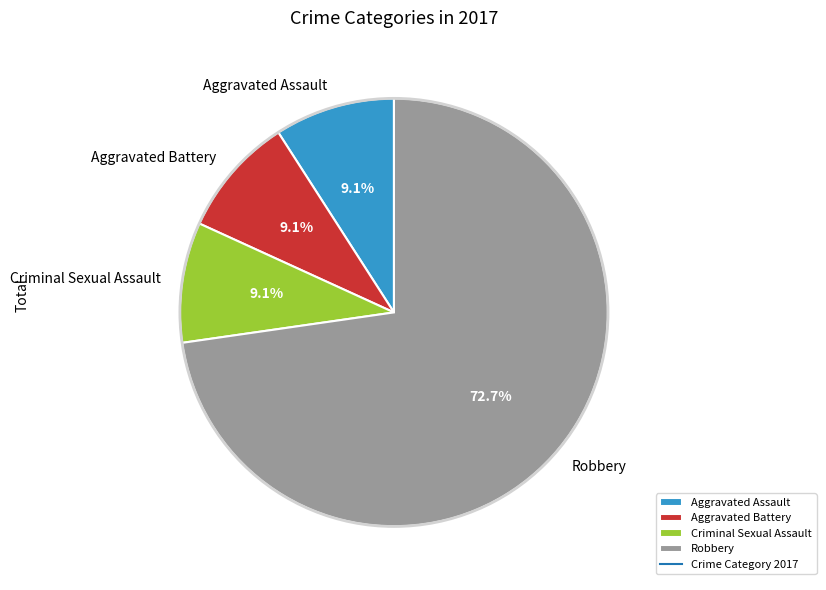

Between Criminal Sexual Assault and Robbery, which is larger?

Robbery